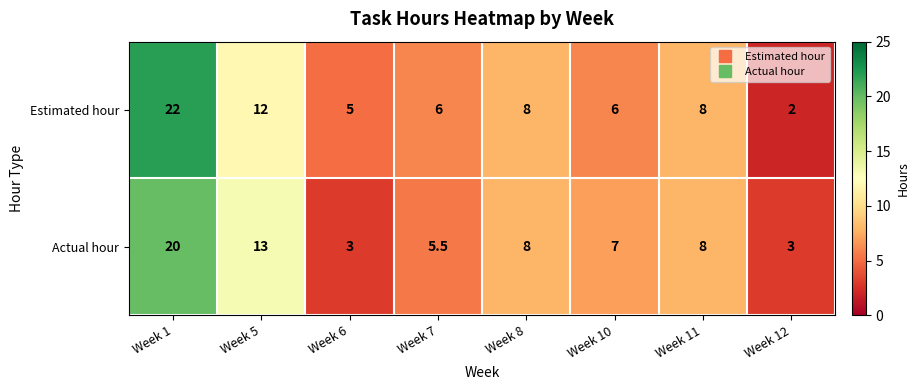

What is the difference between the maximum and minimum values in the Actual hour series?

17.0